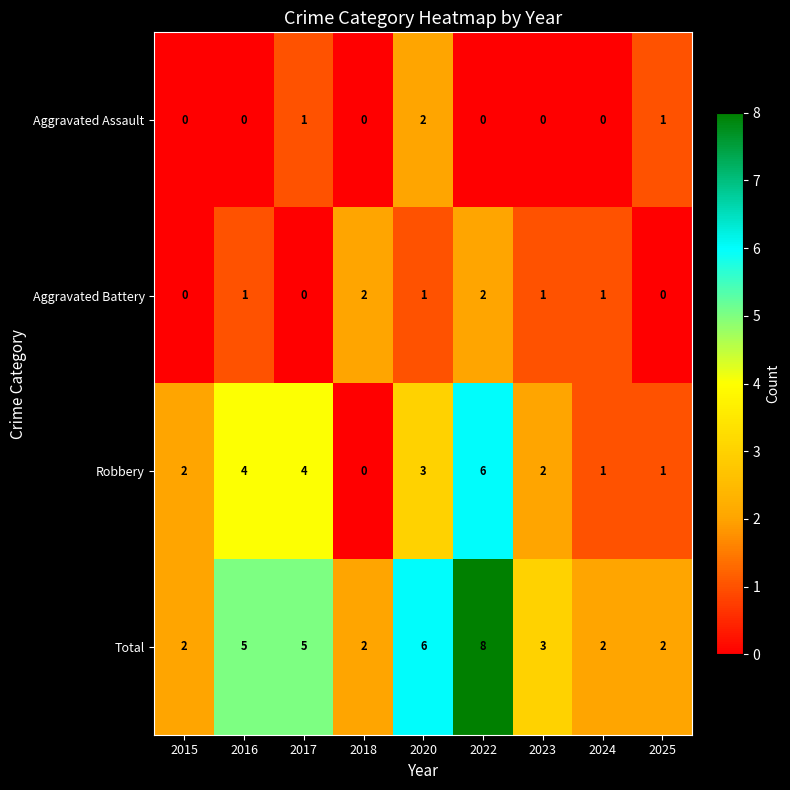

Which category has the highest value across all series?

2022